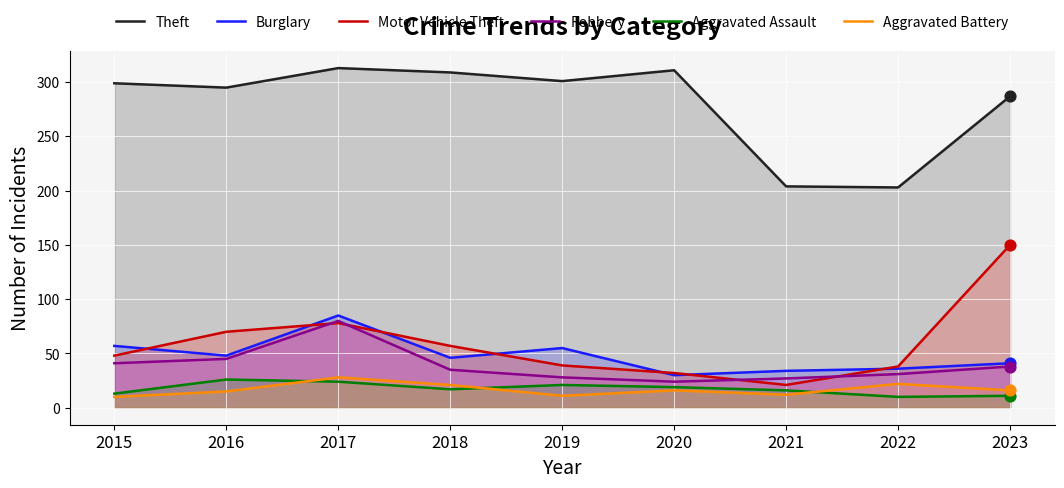

Which series has the largest total across all categories?

Theft